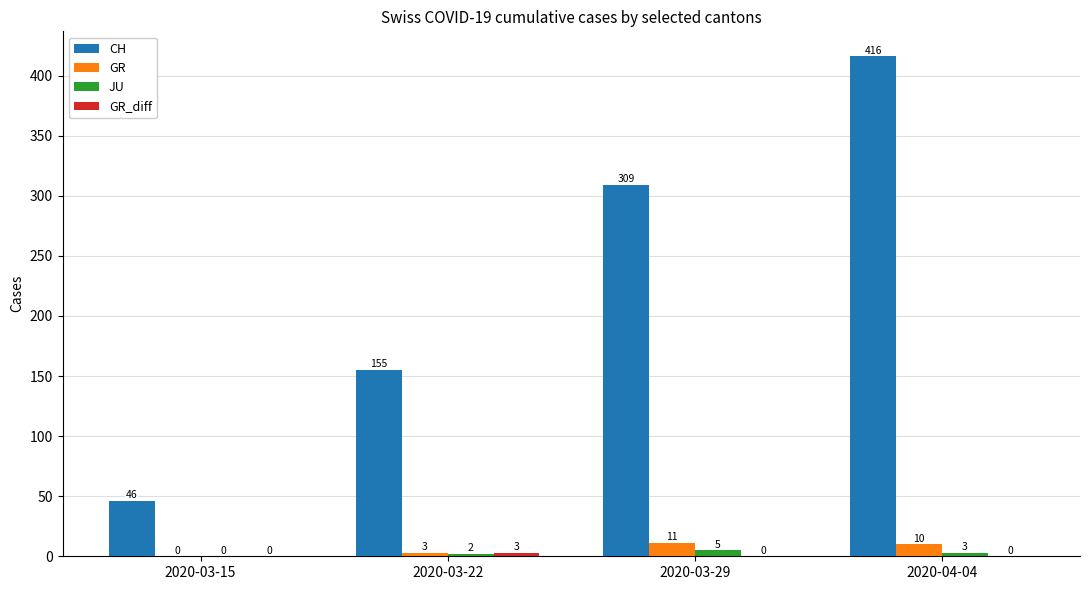

The value of JU at 2020-03-22 is 2. True or false?

True